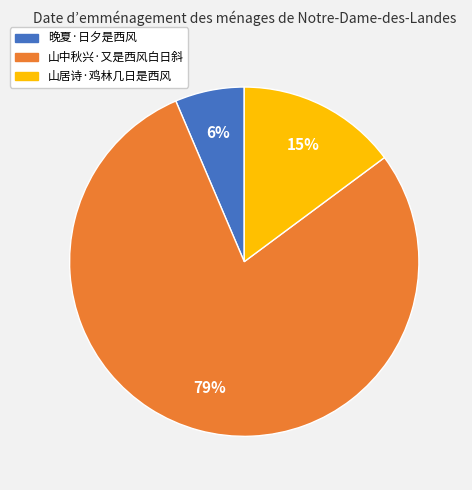

What percentage is the 山中秋兴·又是西风白日斜 slice, to the nearest percent?

79%